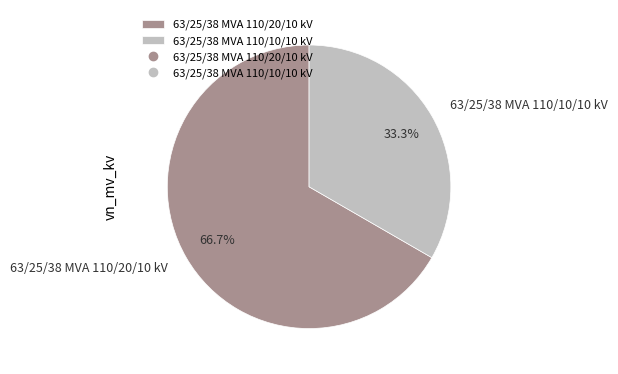

What is the ratio of the value at 63/25/38 MVA 110/10/10 kV to the value at 63/25/38 MVA 110/20/10 kV?

0.5